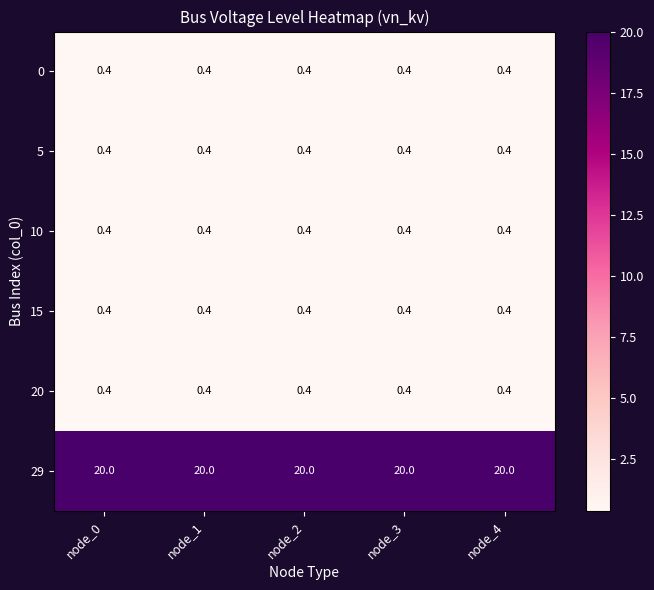

What is the minimum value shown in the chart?

0.4